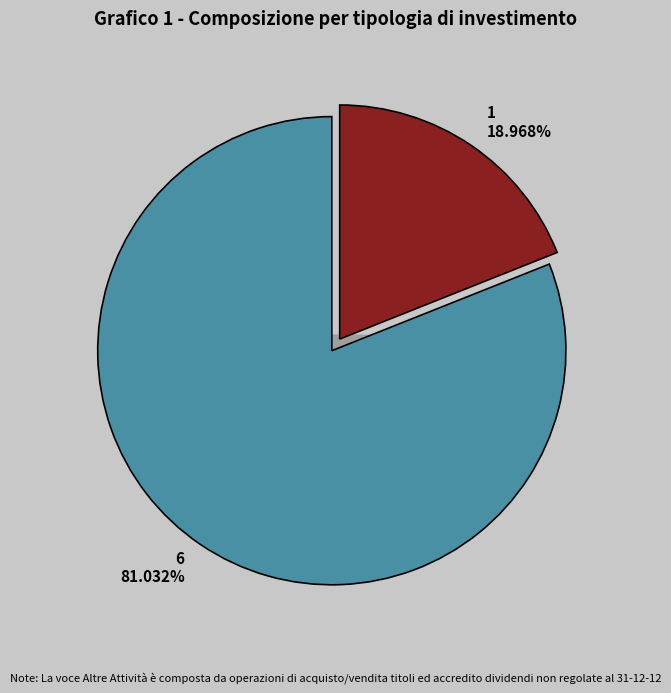

Which slice is the smallest?

1